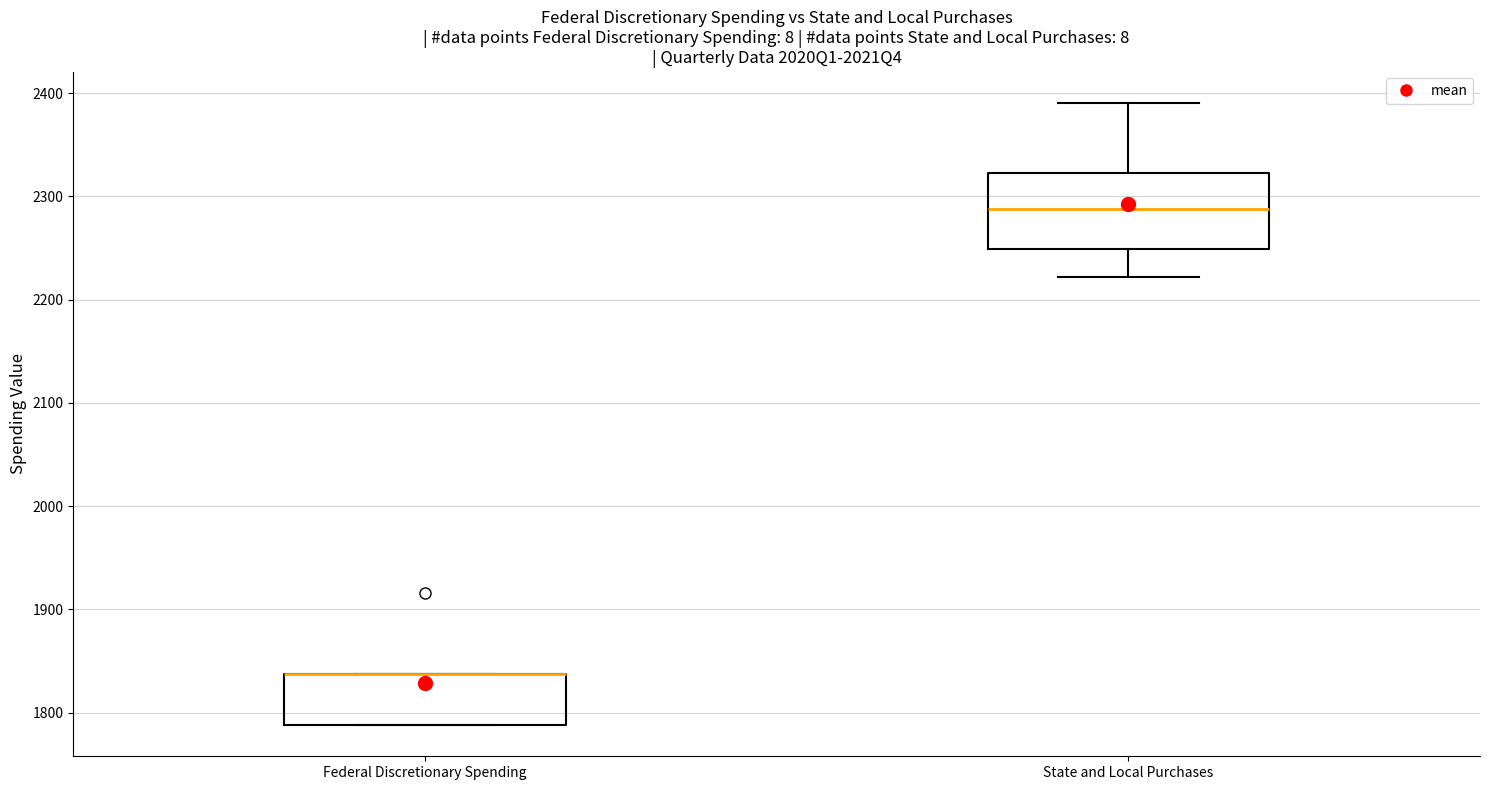

Where is the lower edge of the box for State and Local Purchases on the y-axis? The values are not printed on the chart, so give them approximately, as read against the axis.

2250